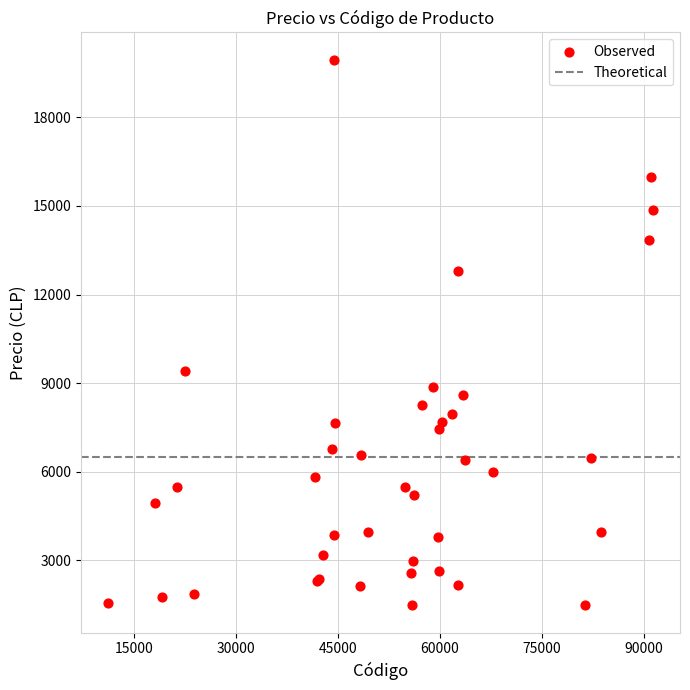

What Y value in the scatter plot is closest to 10715?

9410